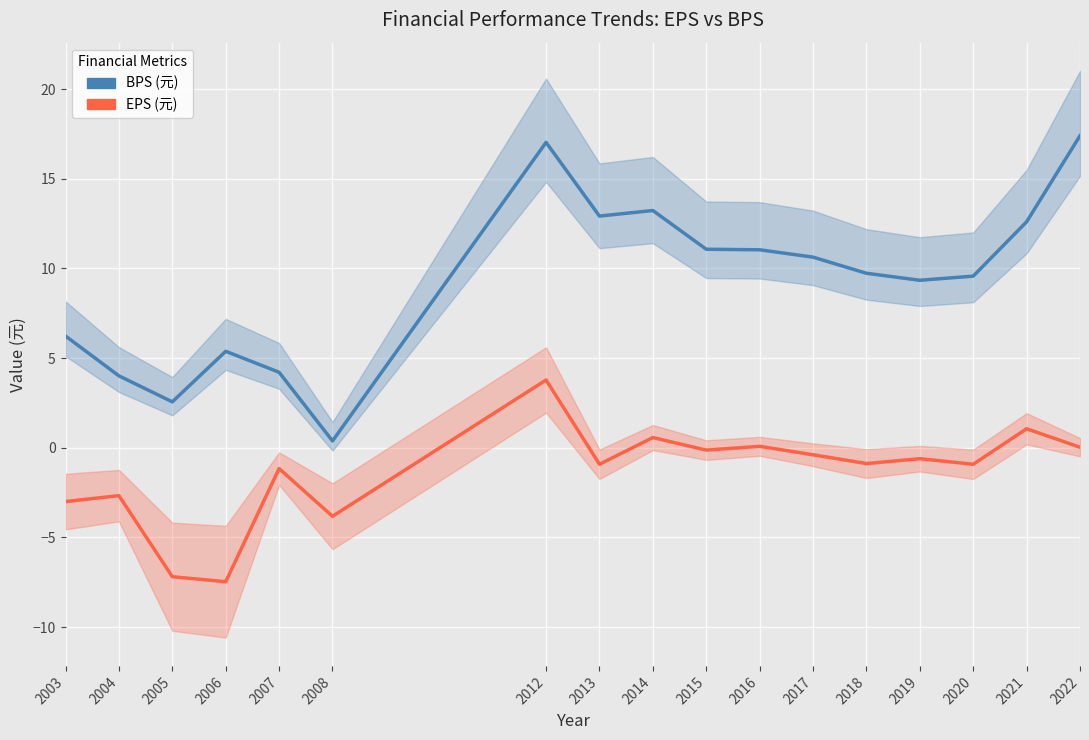

What is the average value of the EPS (元) series?

-1.4